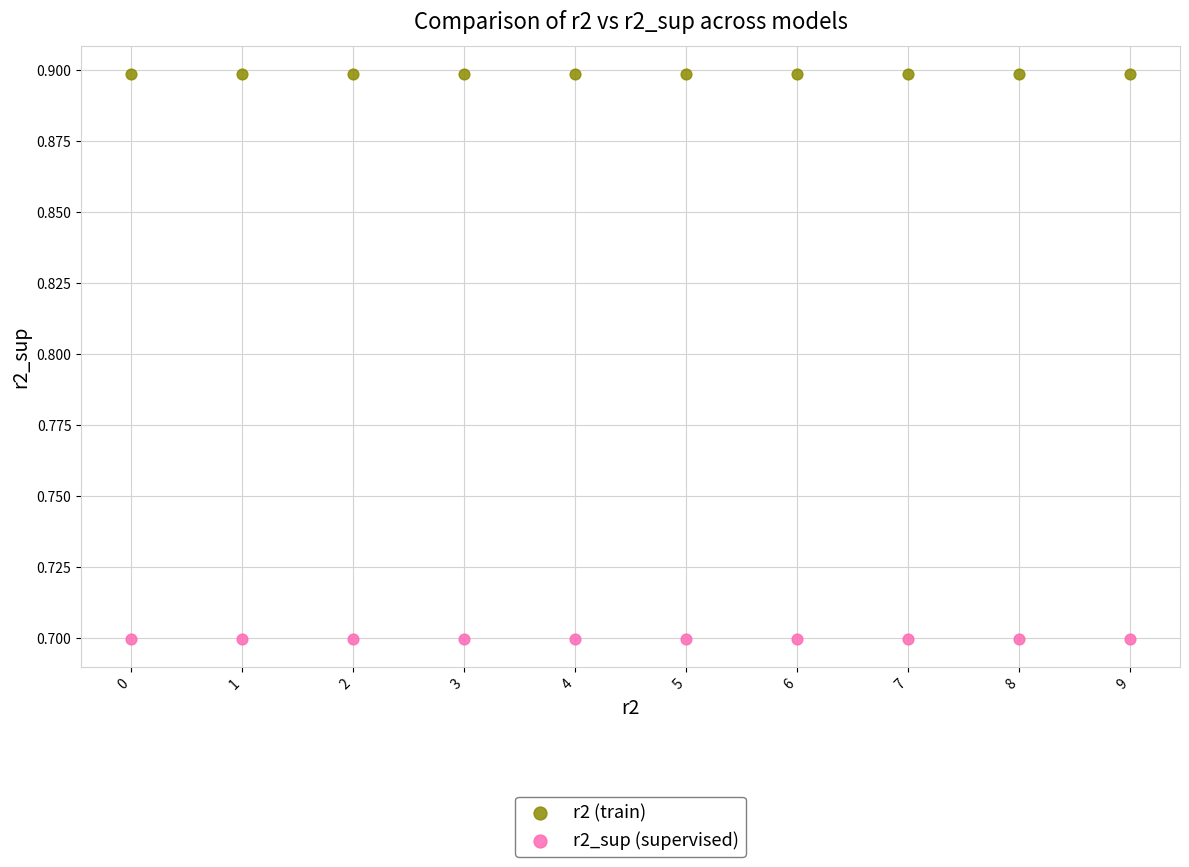

Which series reaches the maximum Y coordinate?

r2 (train)